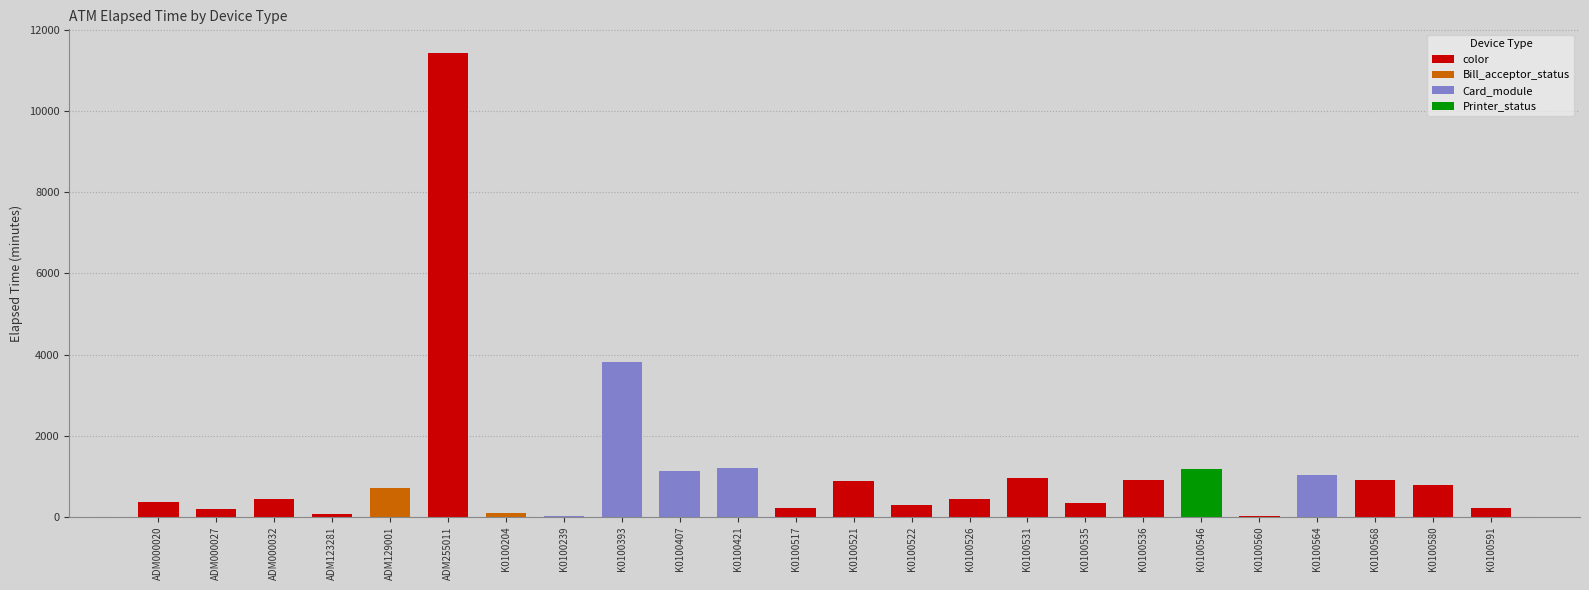

List the labels in order of value, largest first.

ADM255011, K0100393, K0100421, K0100546, K0100407, K0100564, K0100531, K0100536, K0100568, K0100521, K0100580, ADM129001, ADM000032, K0100526, ADM000020, K0100535, K0100522, K0100517, K0100591, ADM000027, K0100204, ADM123281, K0100560, K0100239